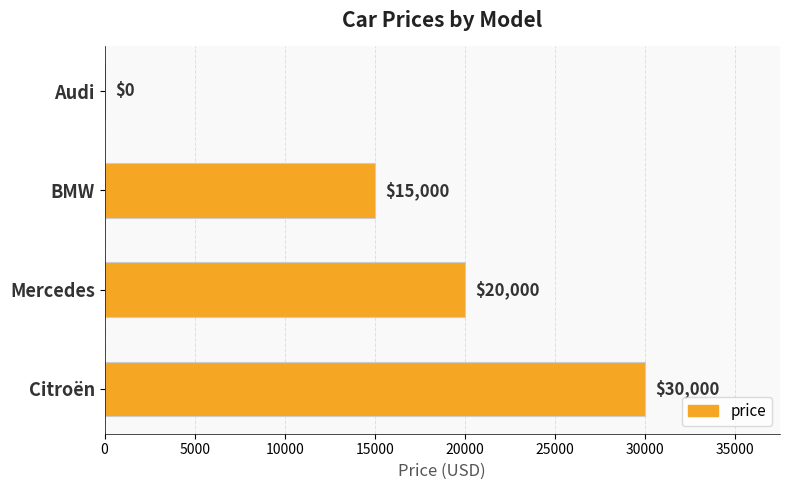

How many distinct data groups are displayed?

1